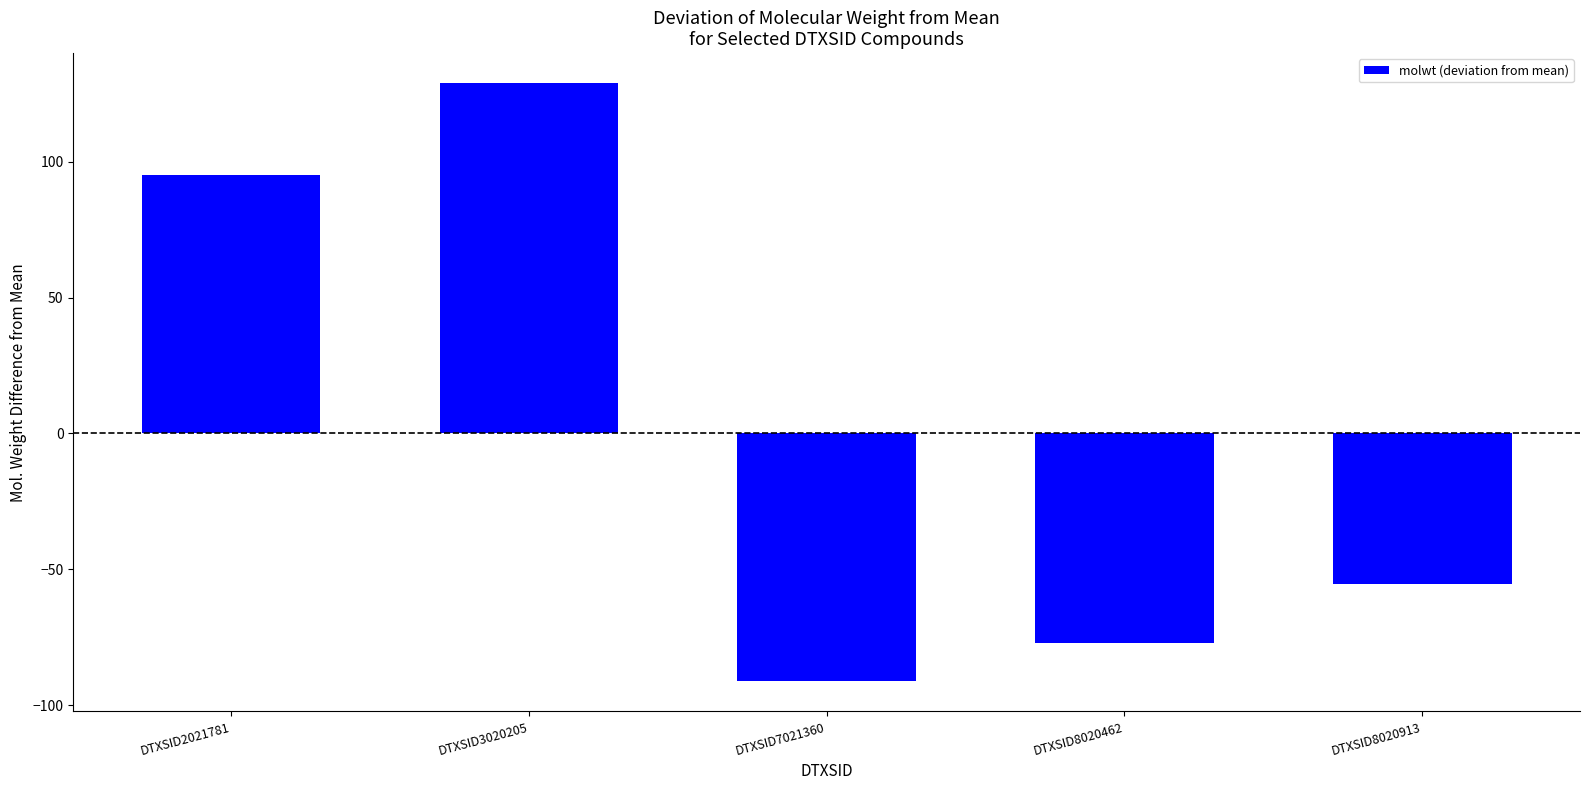

How many values are below zero?

3